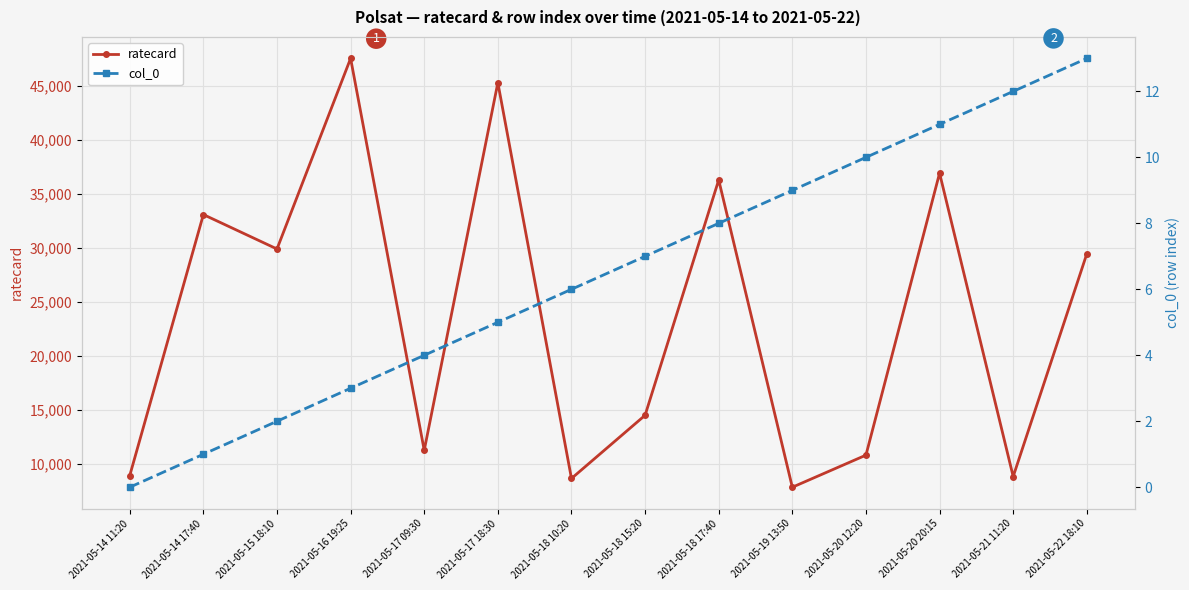

What value does the ratecard series have at 2021-05-15 18:10, to the nearest 100?

29900